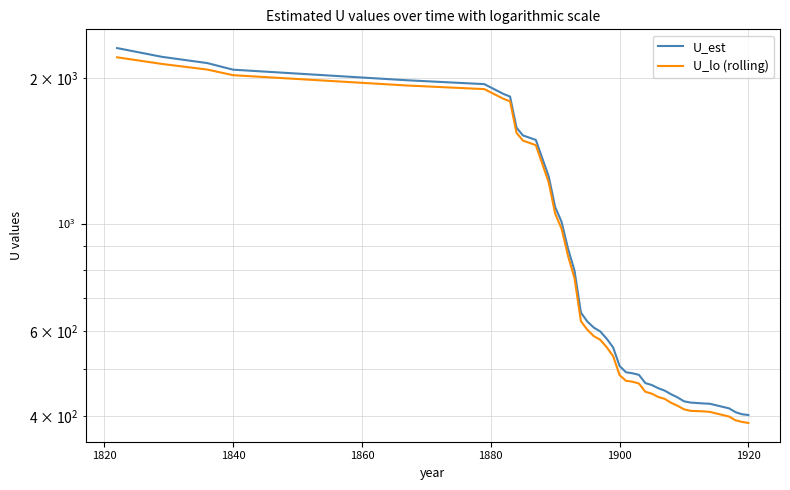

How many values in the U_lo (rolling) series are below 575?

20